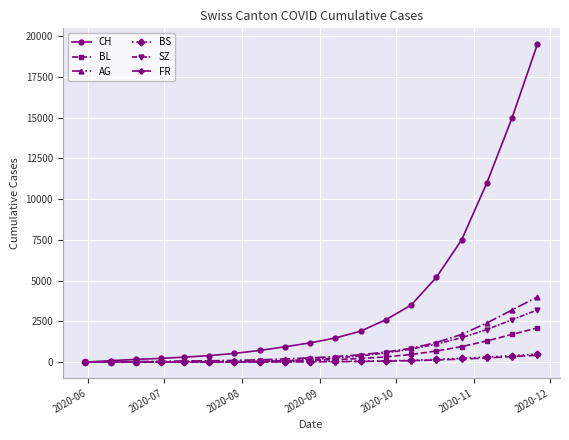

Which series has the largest total across all categories?

CH